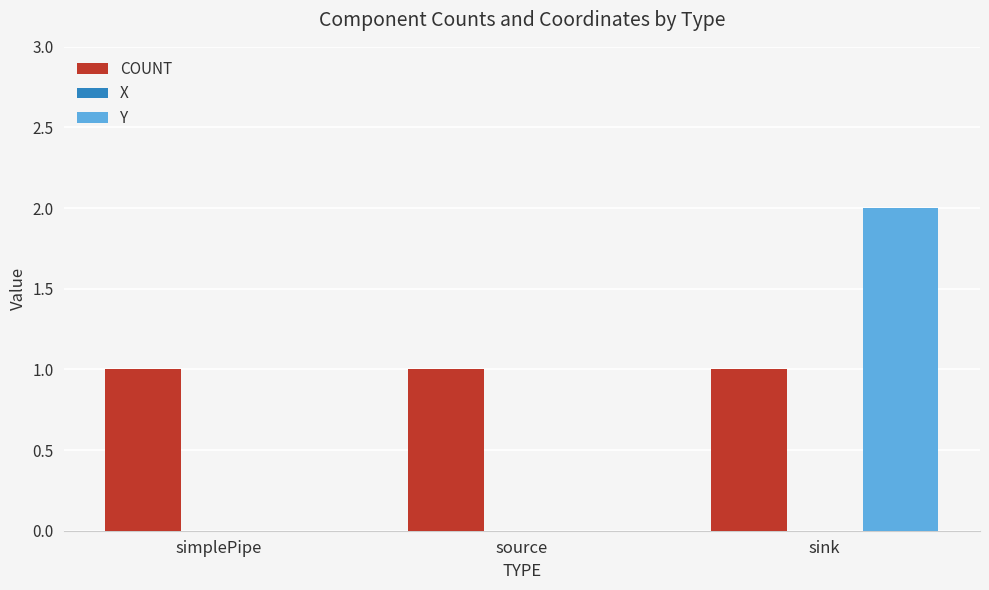

Are the bars horizontal?

No